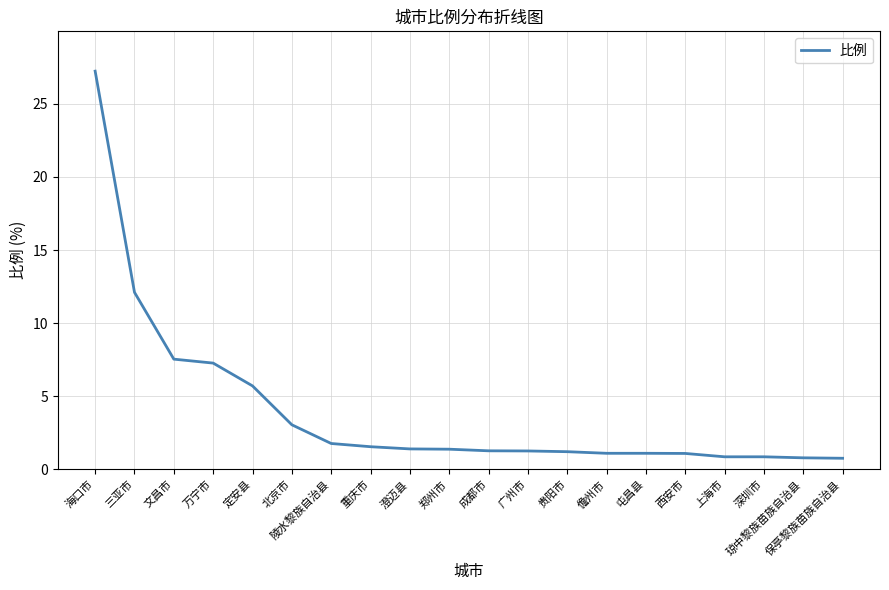

What is the change in value from 文昌市 to 澄迈县?

-6.1